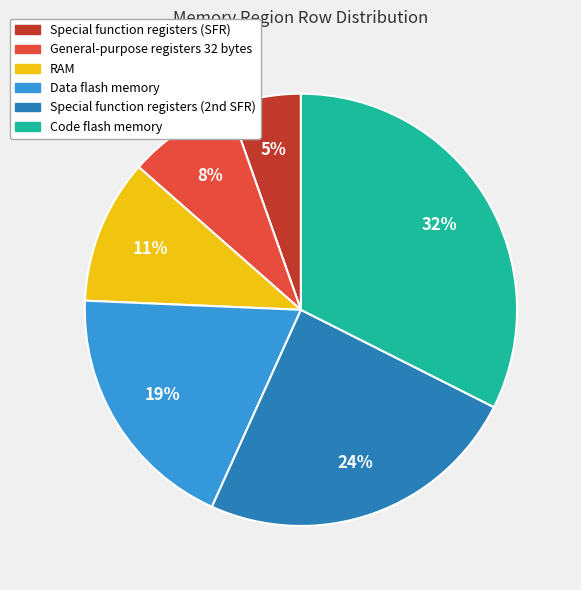

How many segments does this pie chart have?

6